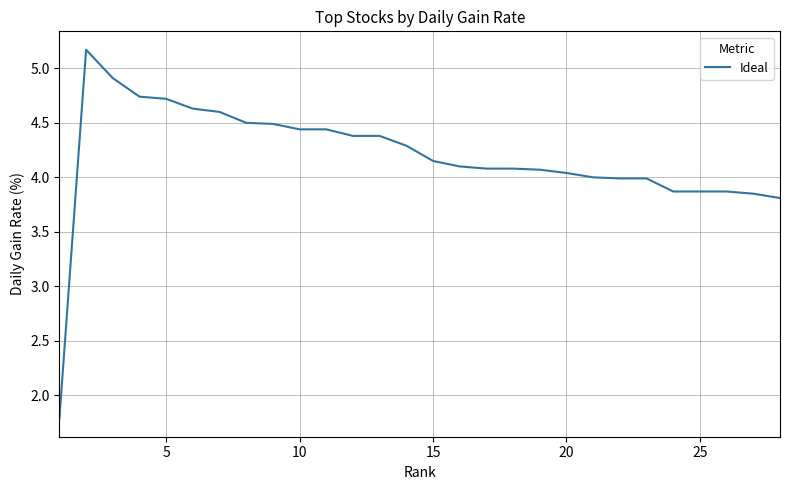

What is the difference between the maximum and minimum values?

3.4